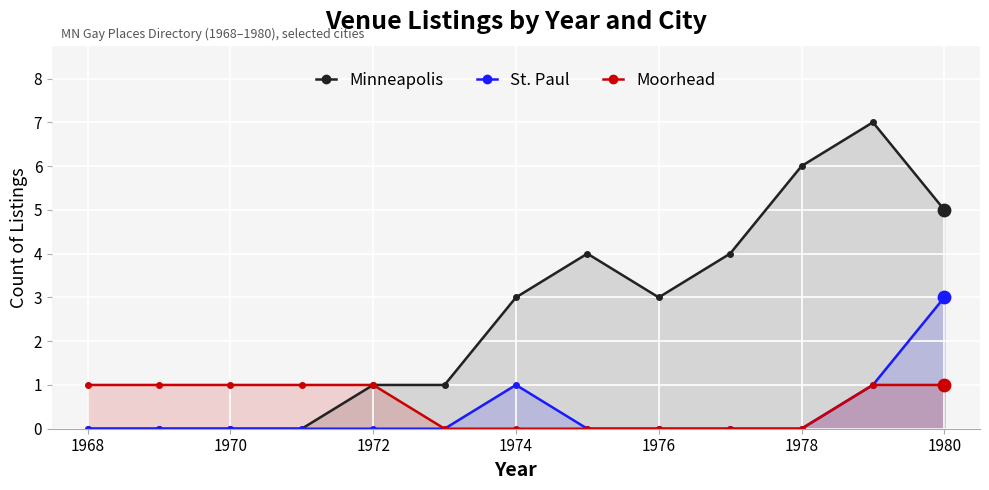

What is the total value across all series at 1970?

1